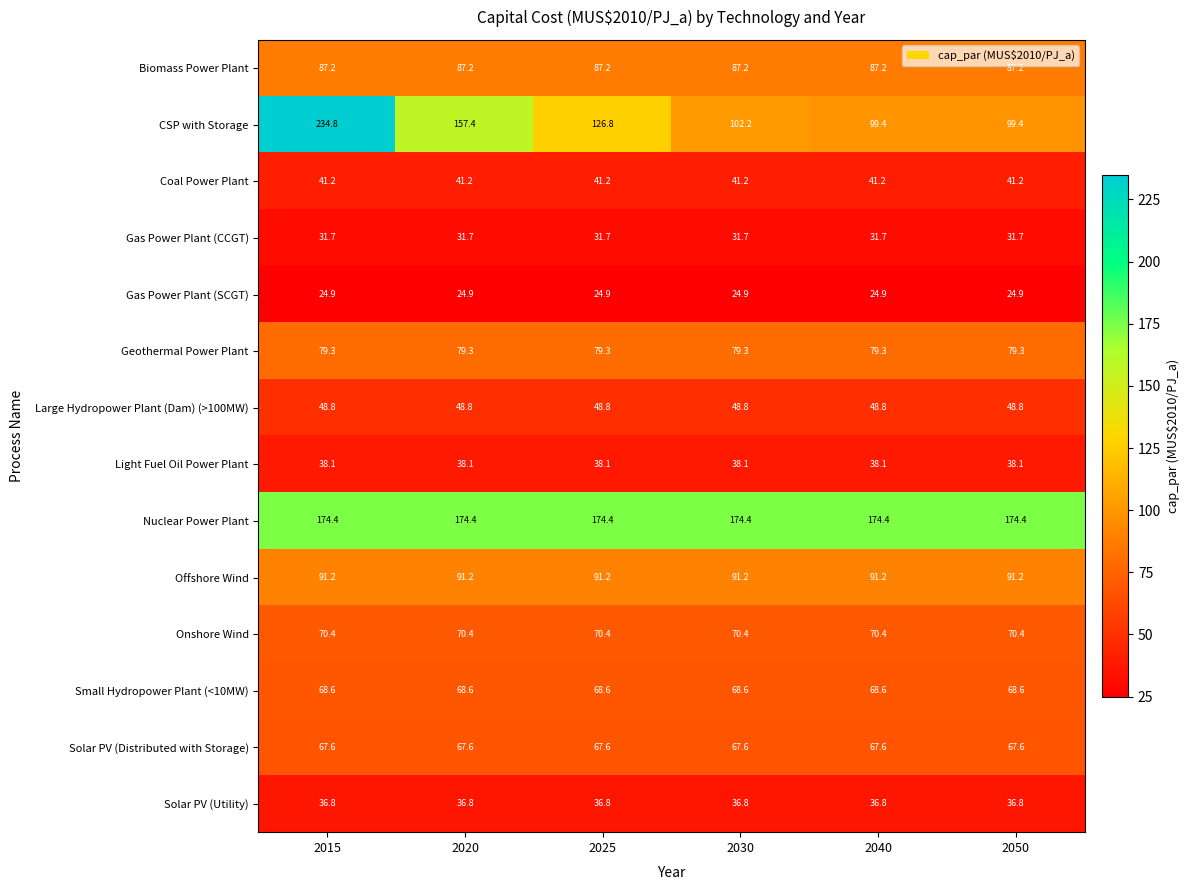

What is the total value across all series at 2020?

1017.6